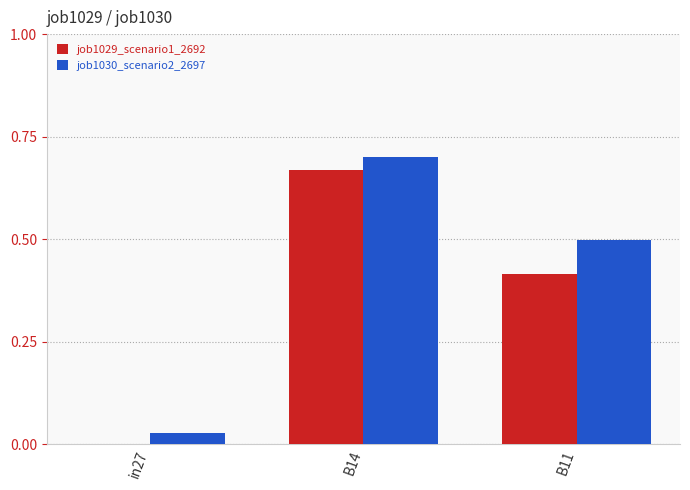

What is the sum of all job1030_scenario2_2697 values?

1.2